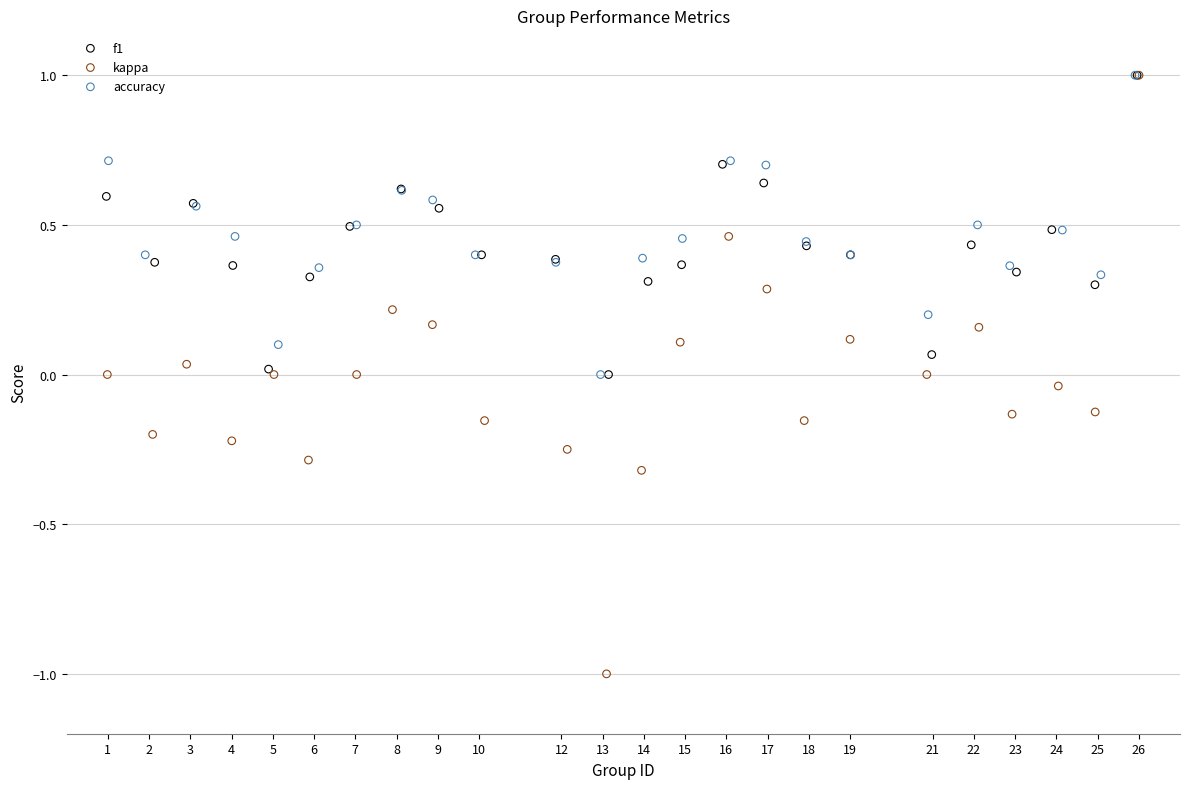

Which series has the largest Y range (max minus min)?

kappa